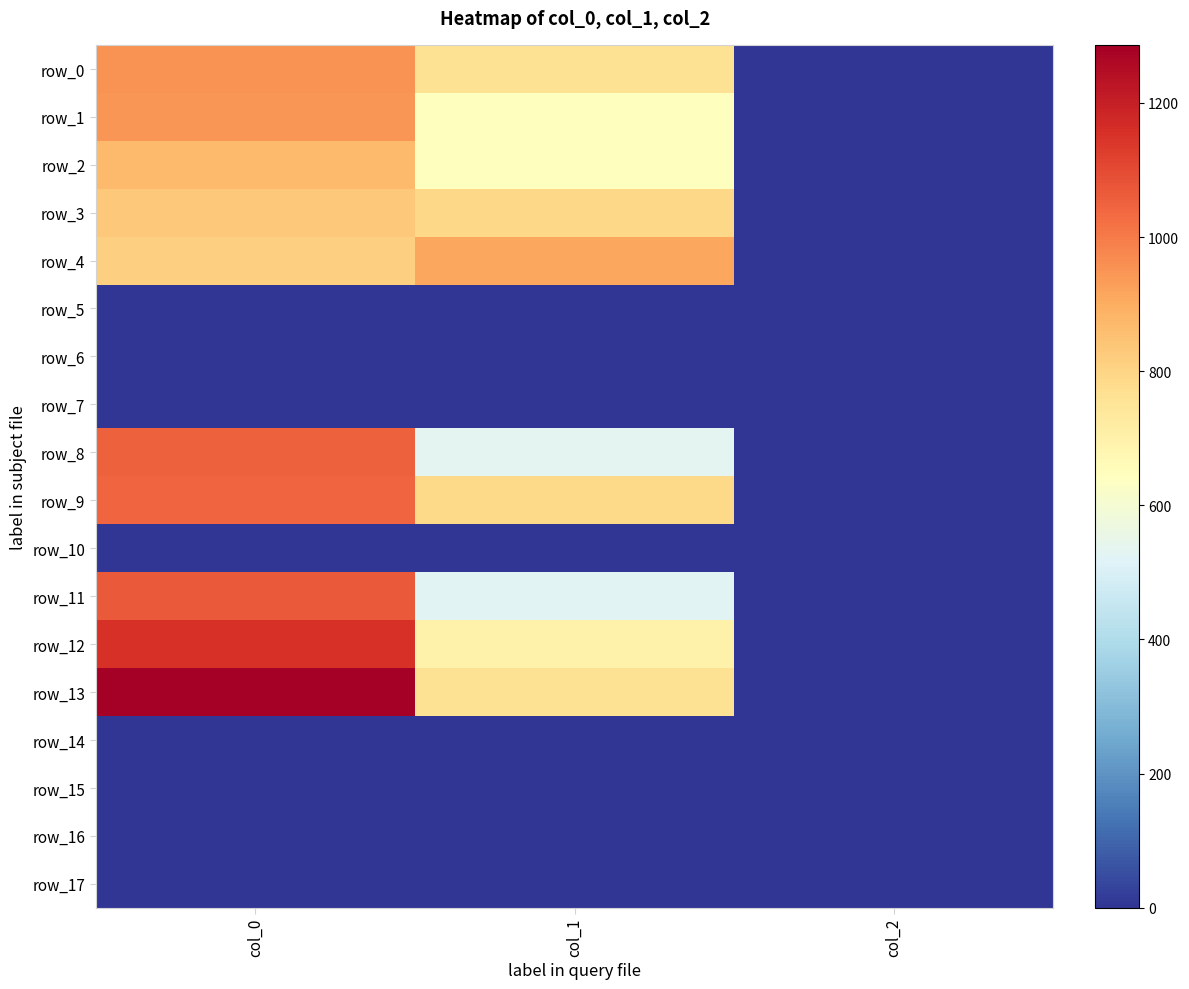

The value of row_17 at col_1 is 0.0. True or false?

True